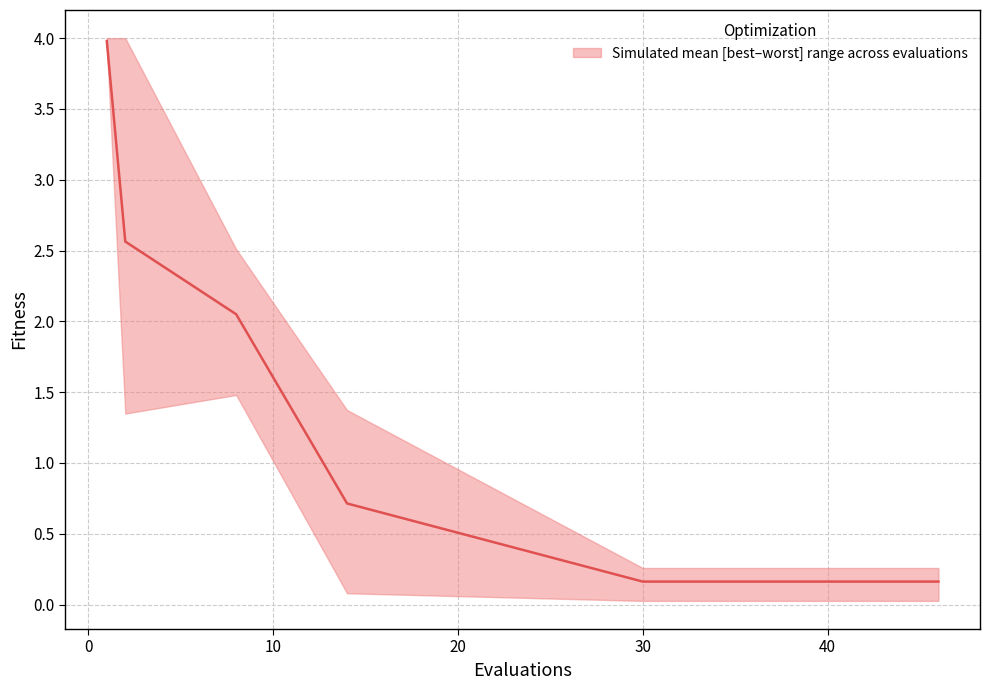

What is the value of the 1st point from the left?

4.0